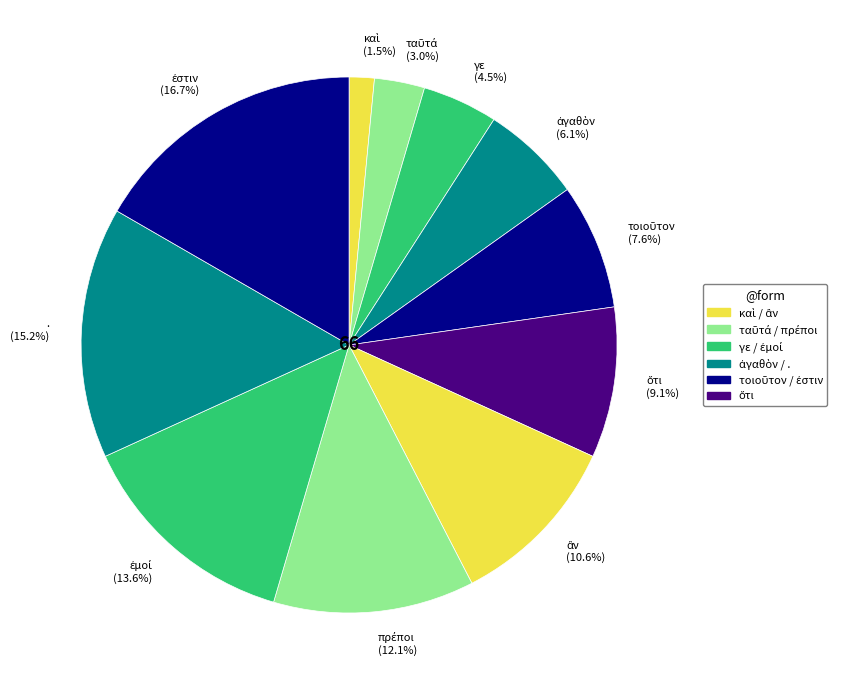

Between γε and ., which is larger?

.